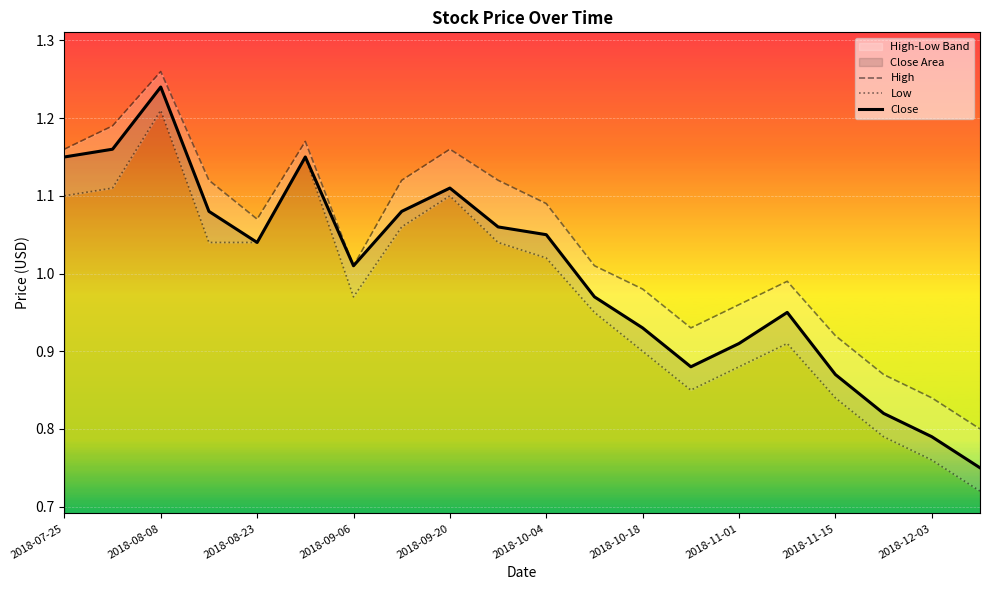

Which category has the highest value in the Close series?

2018-08-08